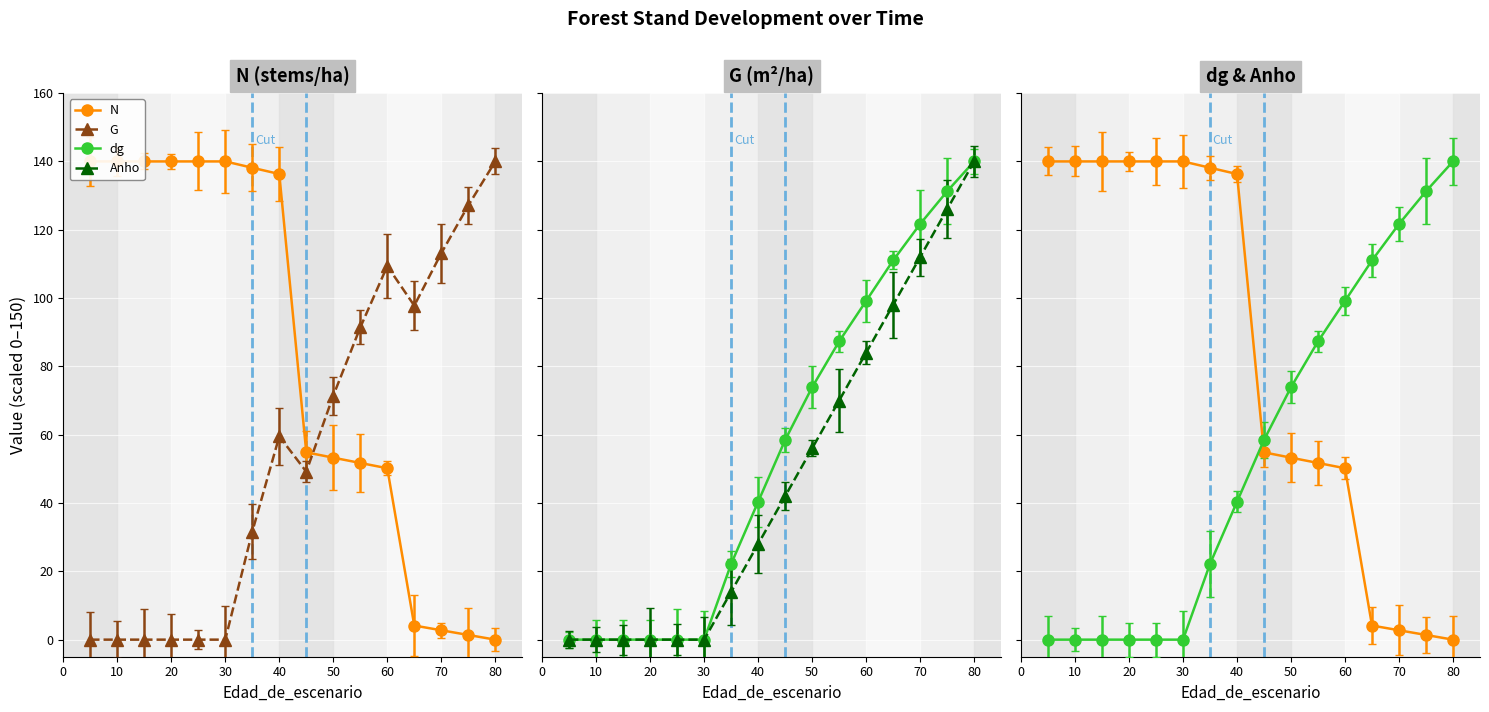

At which label is dg closest to 70?

50